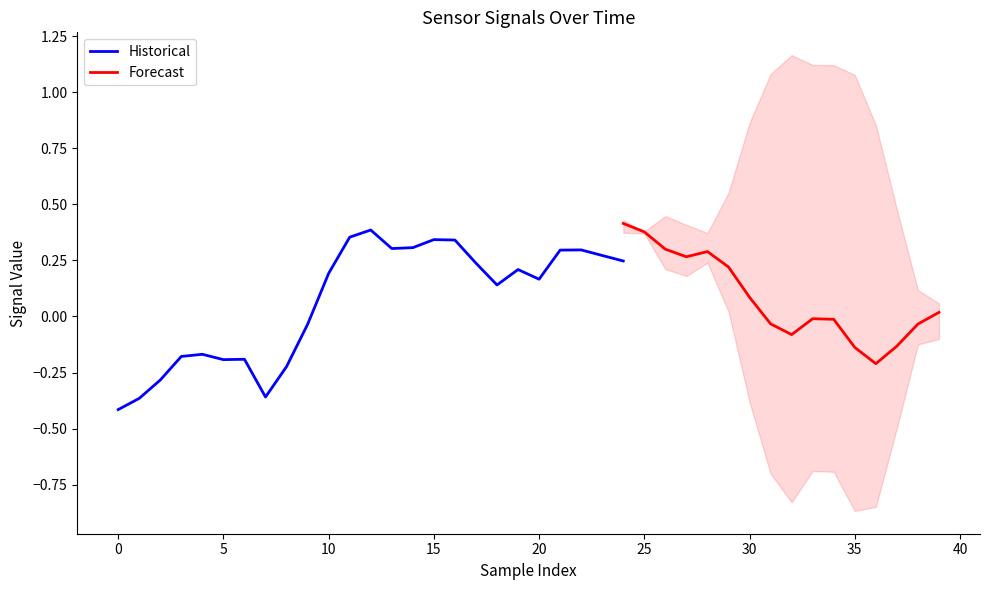

At which label does Historical first exceed 0?

10